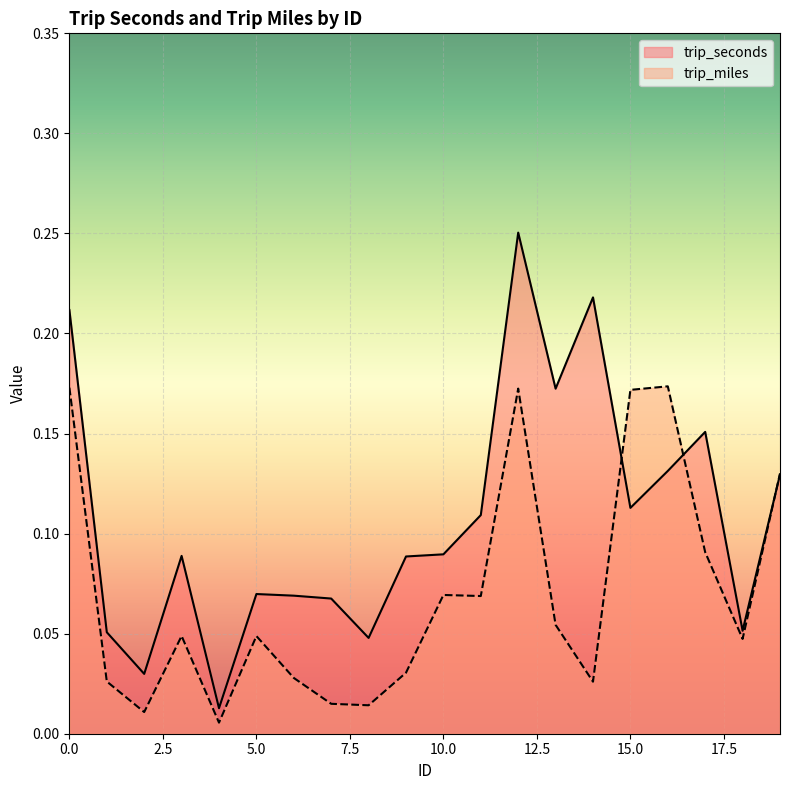

The trip_miles series shows 0.1 at 13. True or false?

True